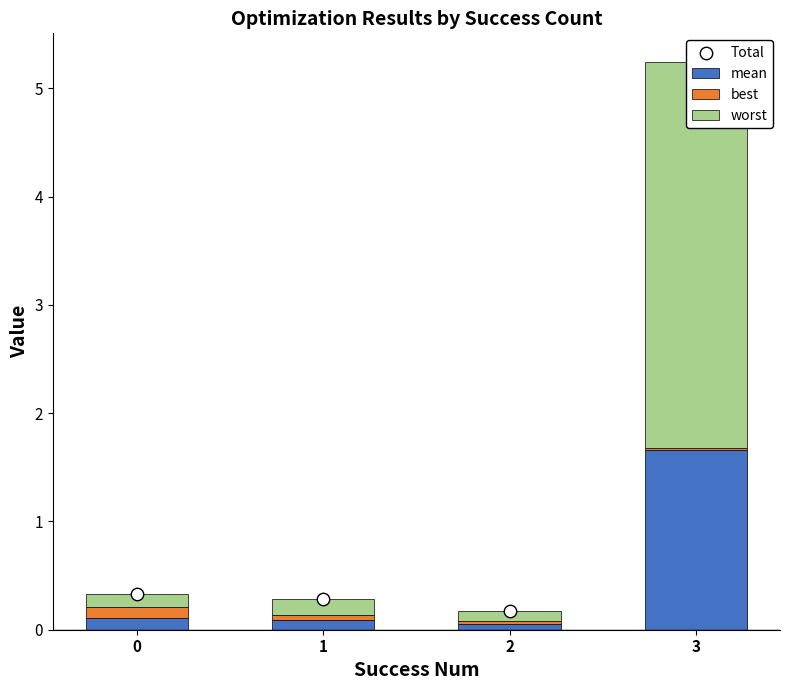

Which series contains the highest Y value?

Total